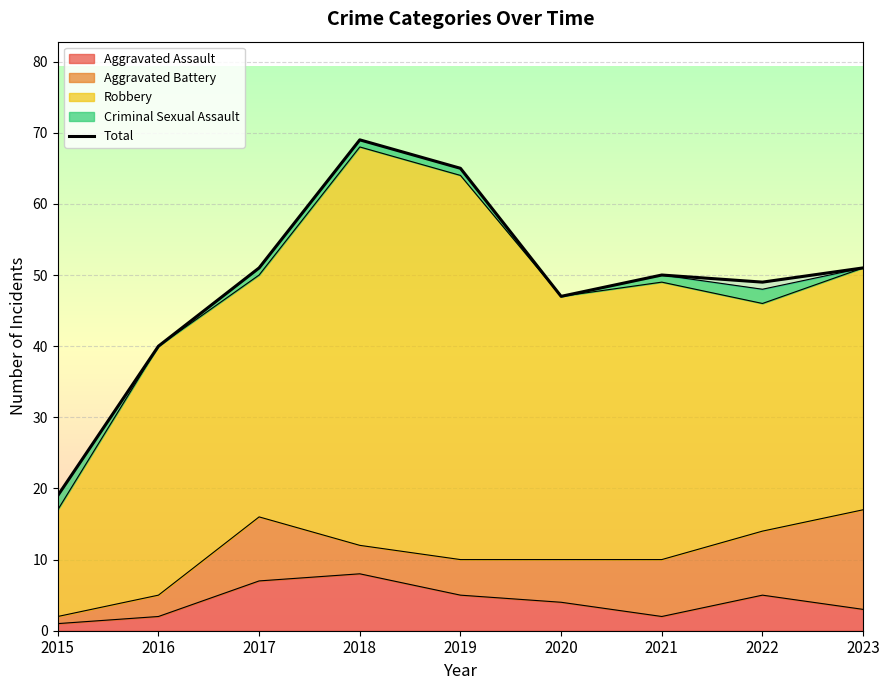

How many lines are shown in the chart?

1